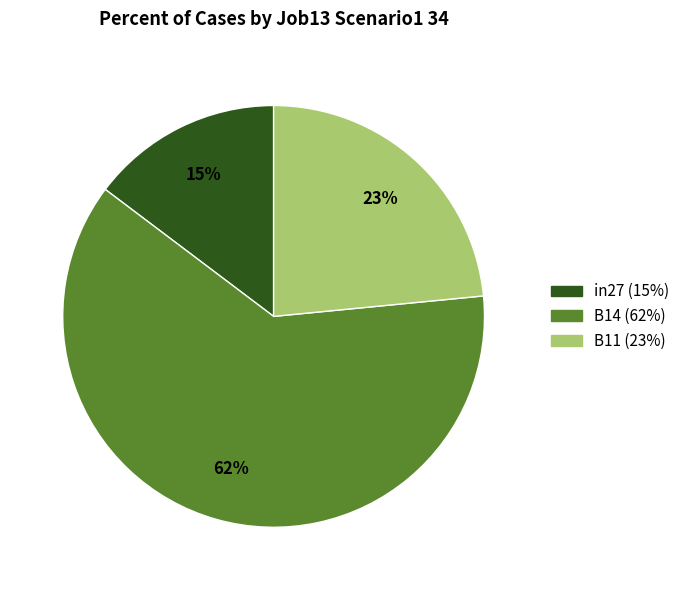

Combined, do B14 and in27 account for over 50%?

Yes